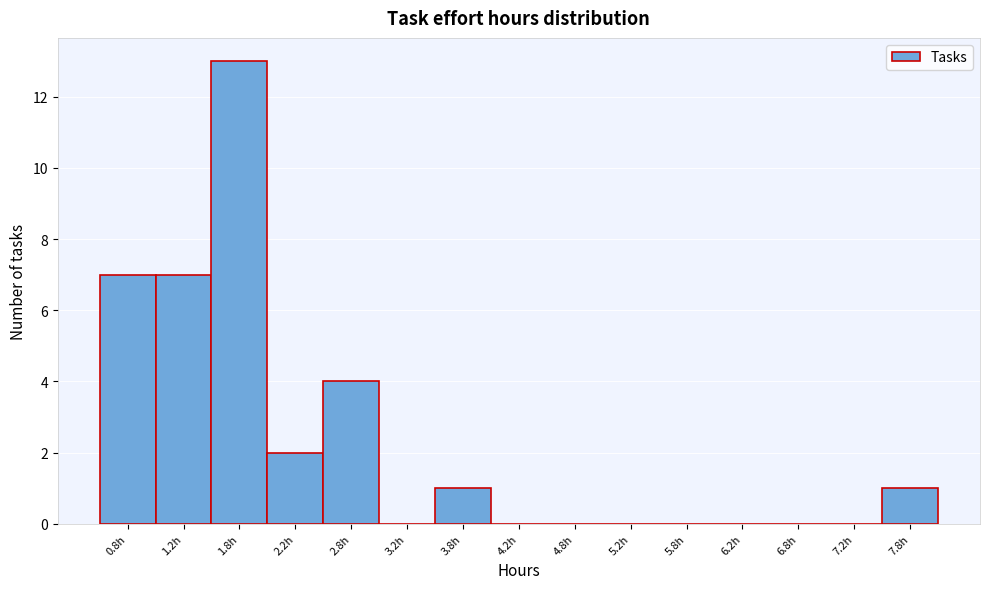

Reading left to right, what are all the values shown in this chart?

0.8h=7	1.2h=7	1.8h=13	2.2h=2	2.8h=4	3.2h=0	3.8h=1	4.2h=0	4.8h=0	5.2h=0	5.8h=0	6.2h=0	6.8h=0	7.2h=0	7.8h=1